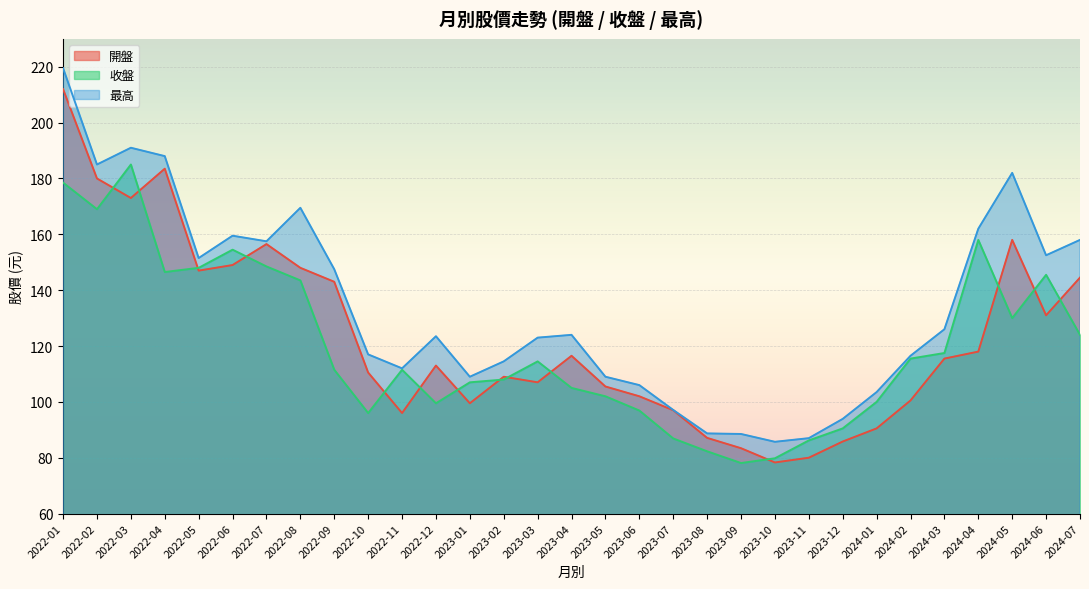

How many categories are shown in the chart?

31